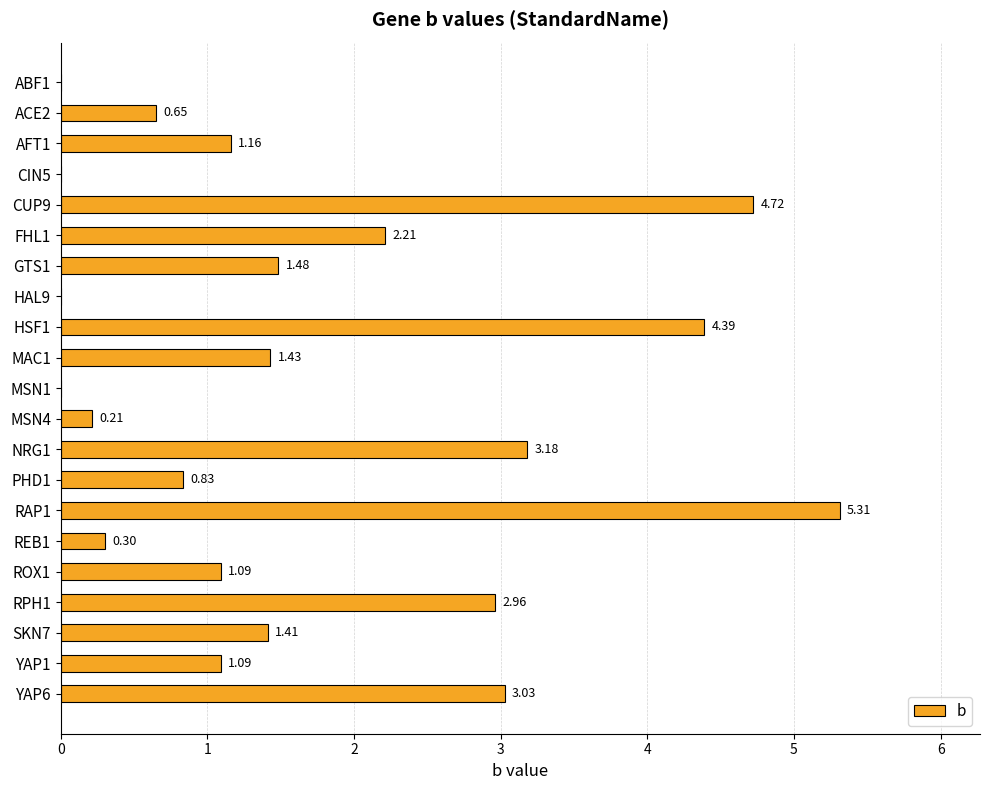

What is the sum of the values at ROX1 and HSF1?

5.5